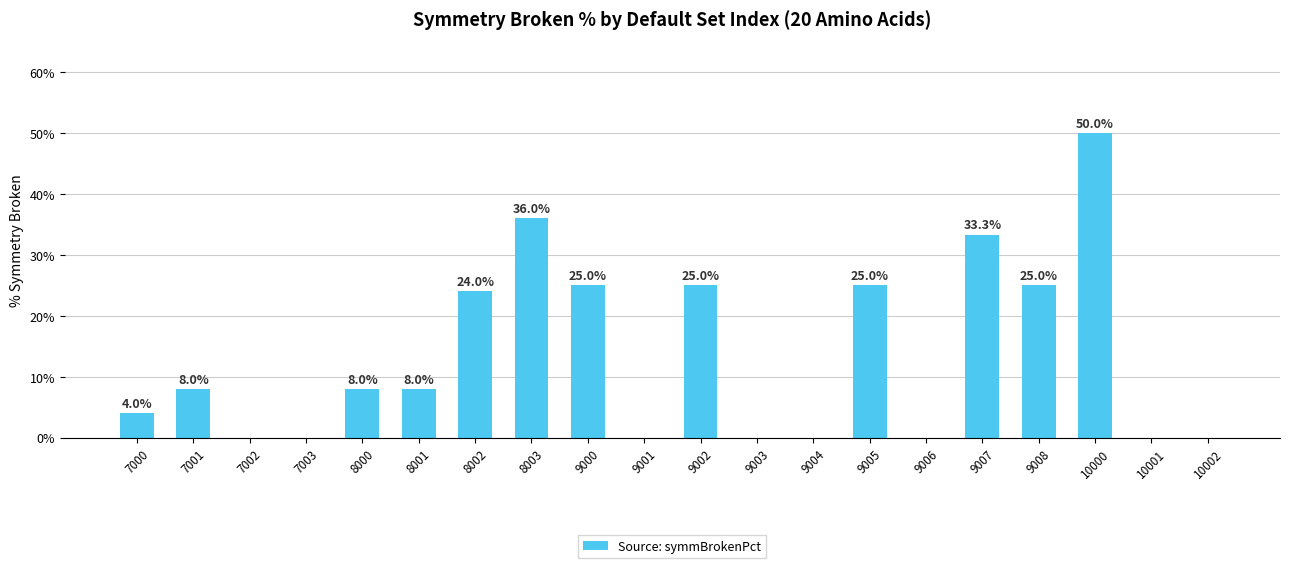

What is the approximate value at 7001?

0.1